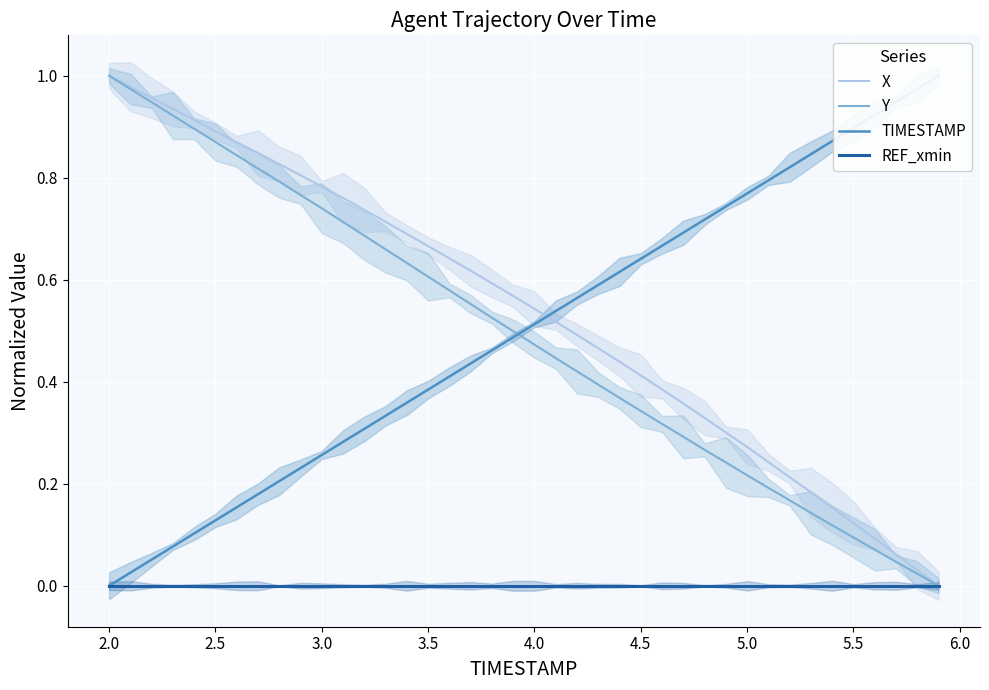

List the series in order of their peak value, lowest first.

REF_xmin, X, Y, TIMESTAMP